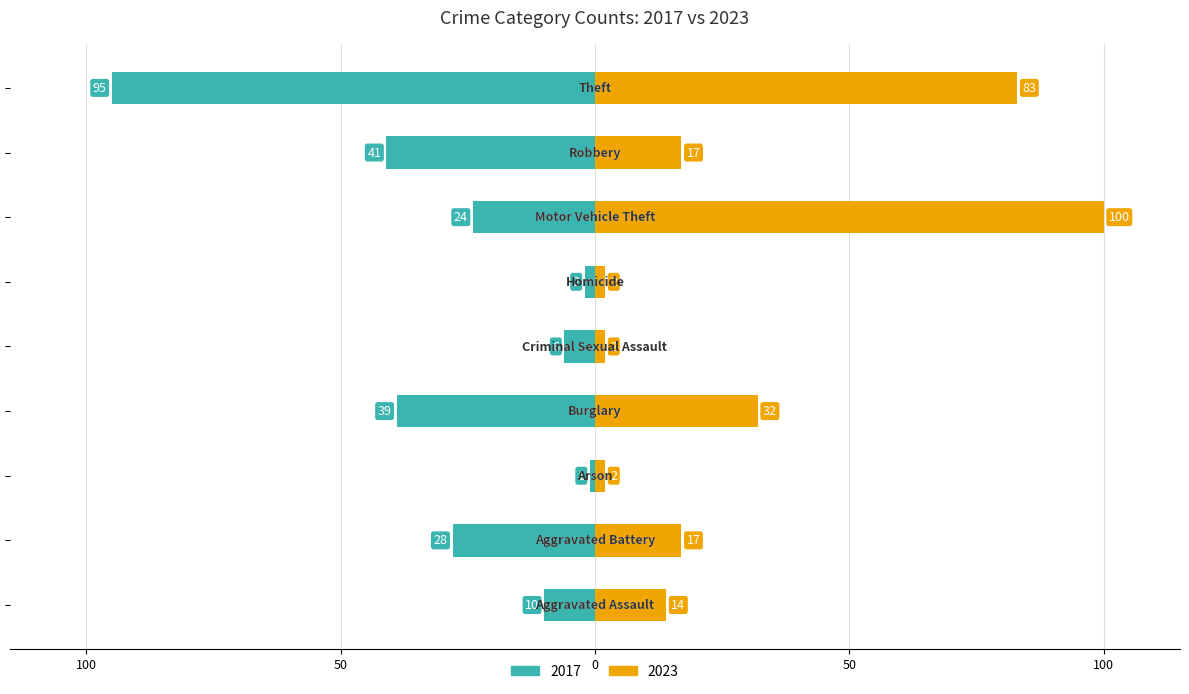

List the series in order of their overall mean, highest first.

2023, 2017